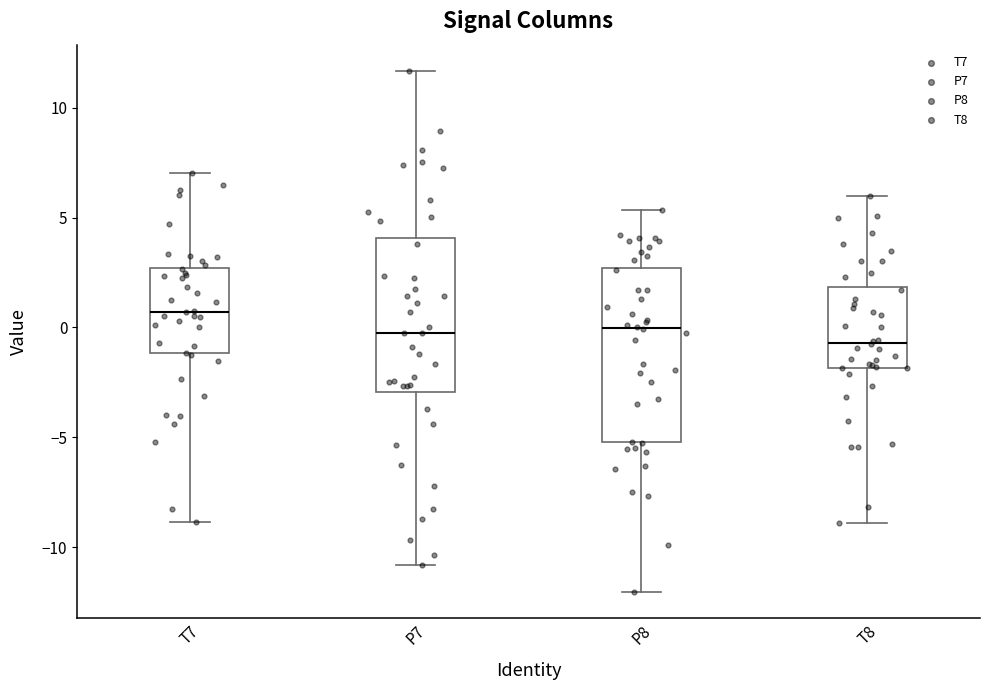

Reading left to right, transcribe this box plot: for each box, give where its median line is, the range the box spans, and where its two whiskers end, as read against the y-axis. The values are not printed on the chart, so give them approximately, as read against the axis.

T7: median 0.5, box -1.0 to 2.5, whiskers -9.0 to 7.0
P7: median 0.0, box -3.0 to 4.0, whiskers -11.0 to 11.5
P8: median 0.0, box -5.0 to 2.5, whiskers -12.0 to 5.5
T8: median -0.5, box -2.0 to 2.0, whiskers -9.0 to 6.0